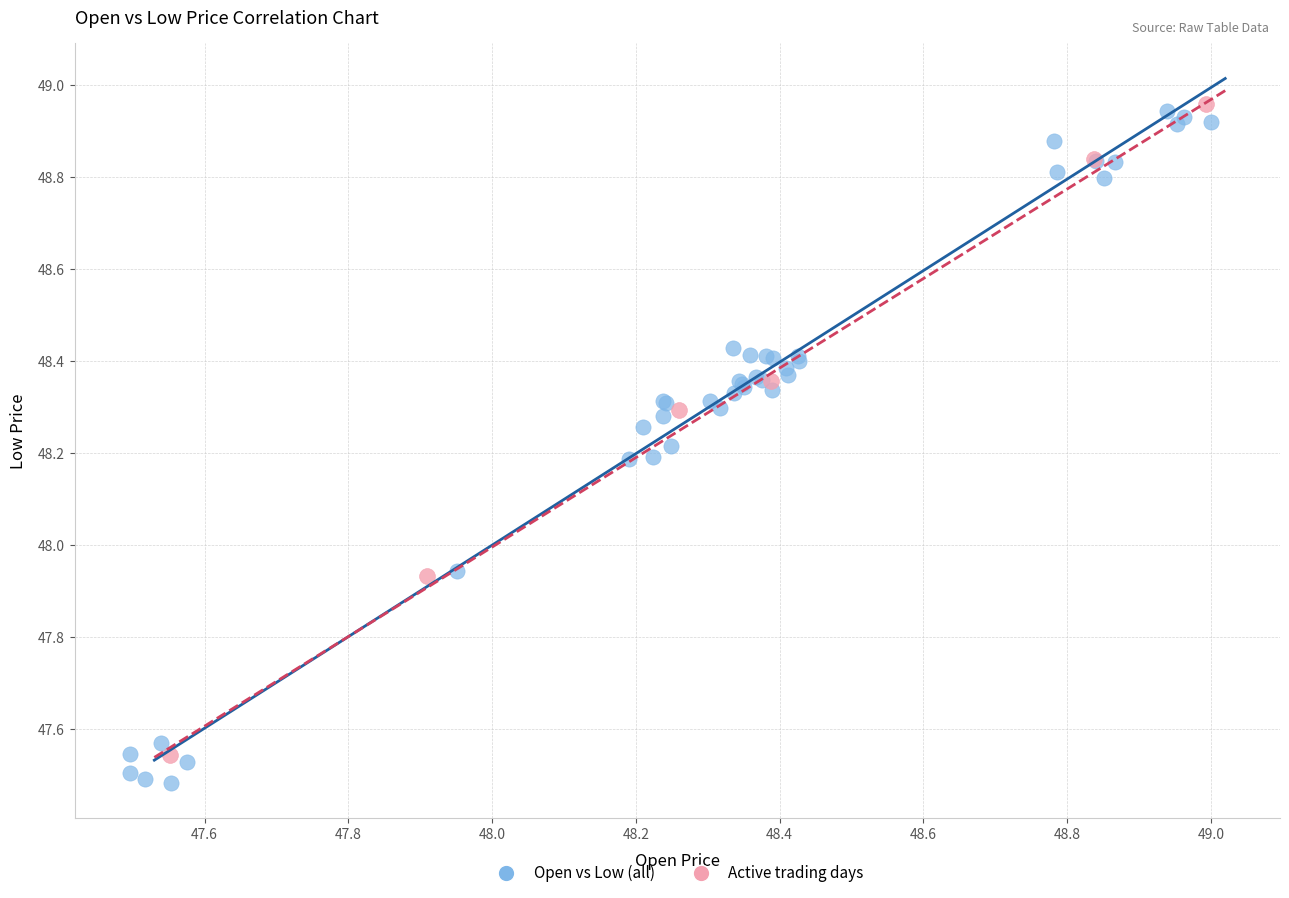

What are all the series names shown in the legend?

Open vs Low (all), Active trading days